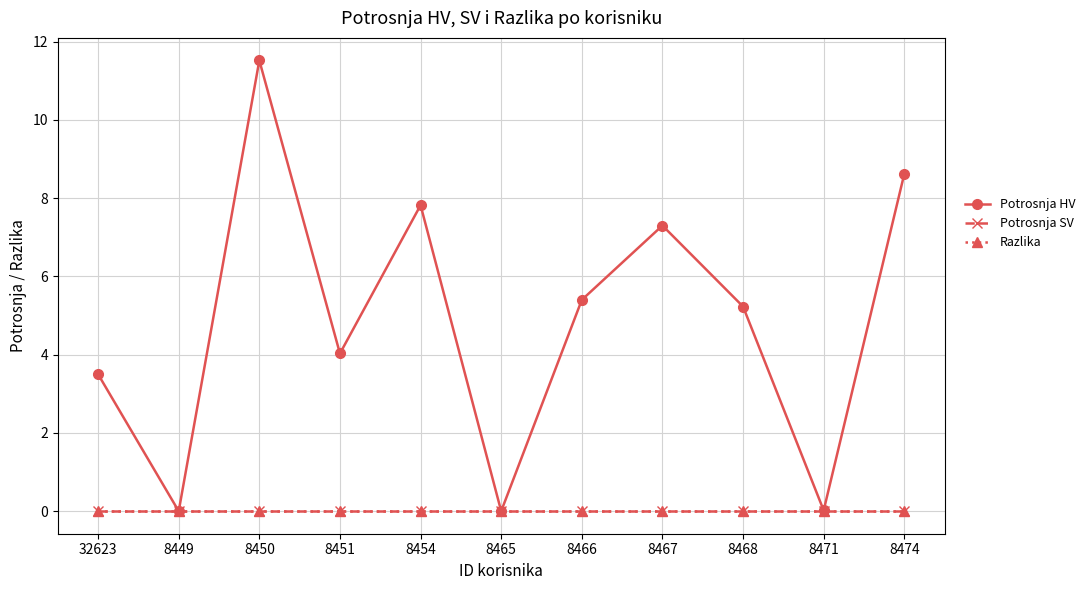

At which category is the sum across all series the highest?

8450